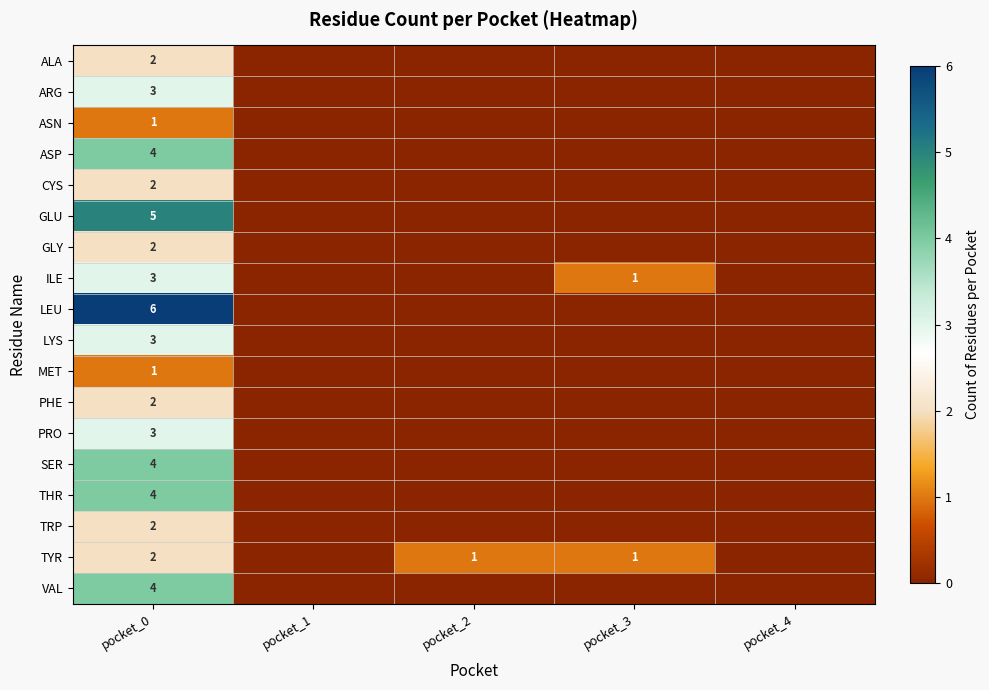

Which category has the highest value across all series?

pocket_0